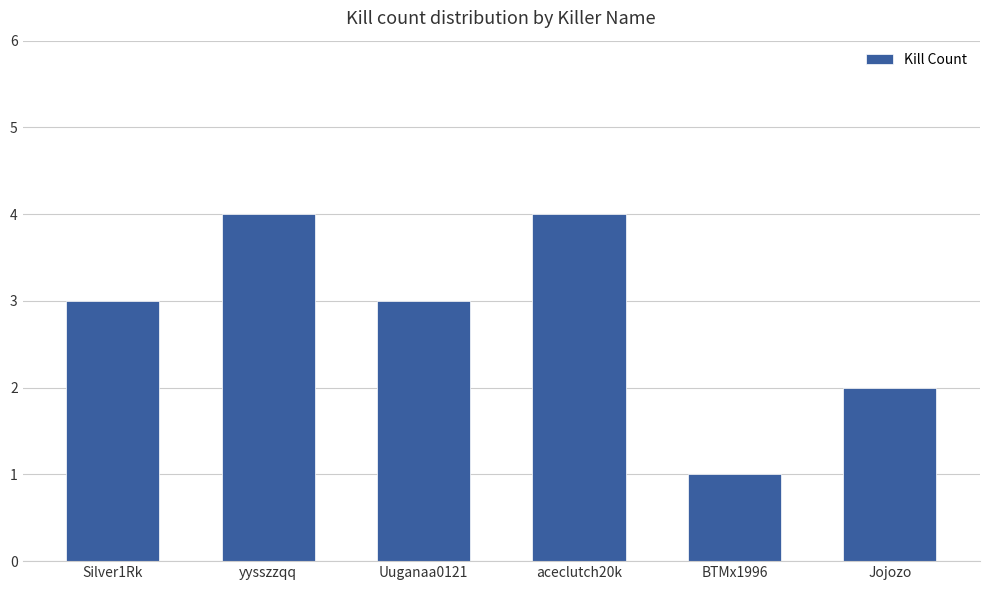

How many bars are there in total?

6